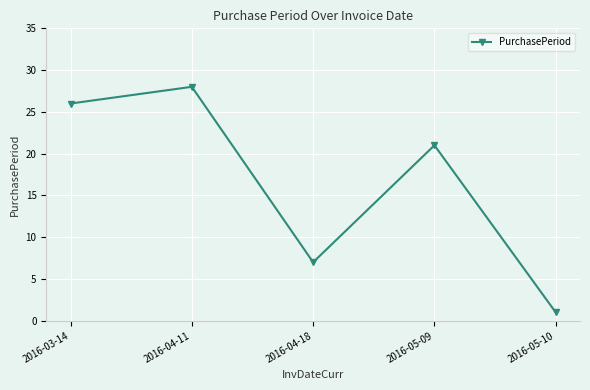

The value at 2016-04-11 is 47. True or false?

False